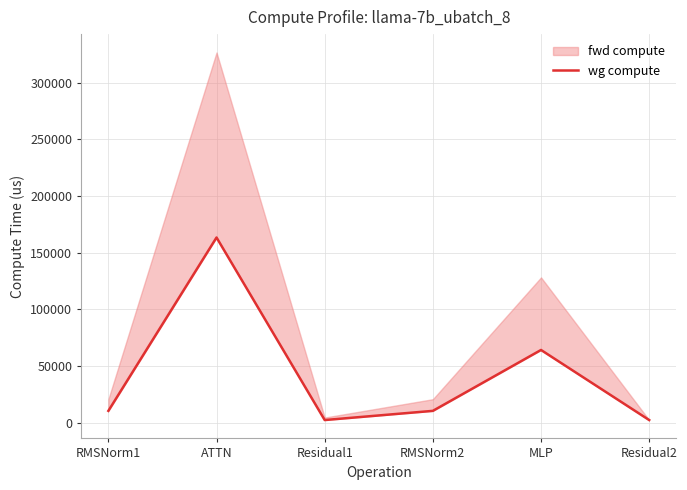

What is the maximum value shown in the chart?

163280.4